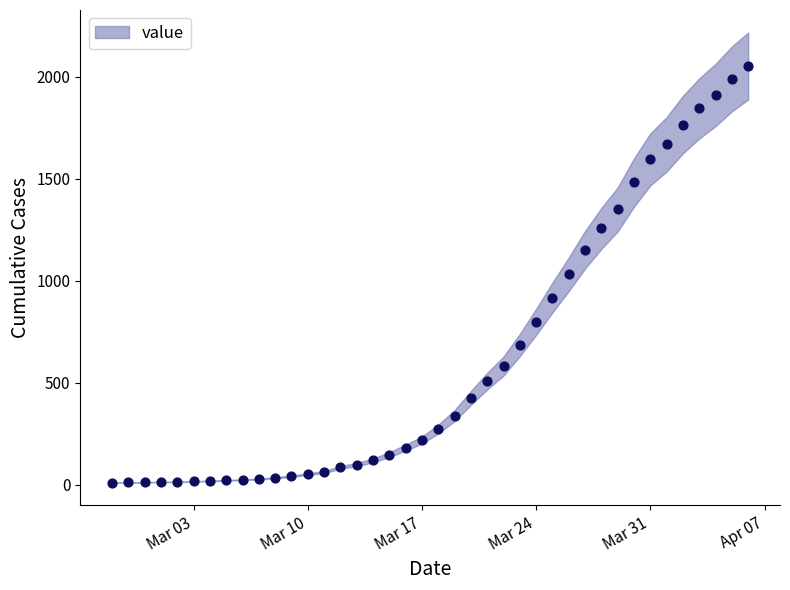

What is the range of Y values (max minus min)?

2043